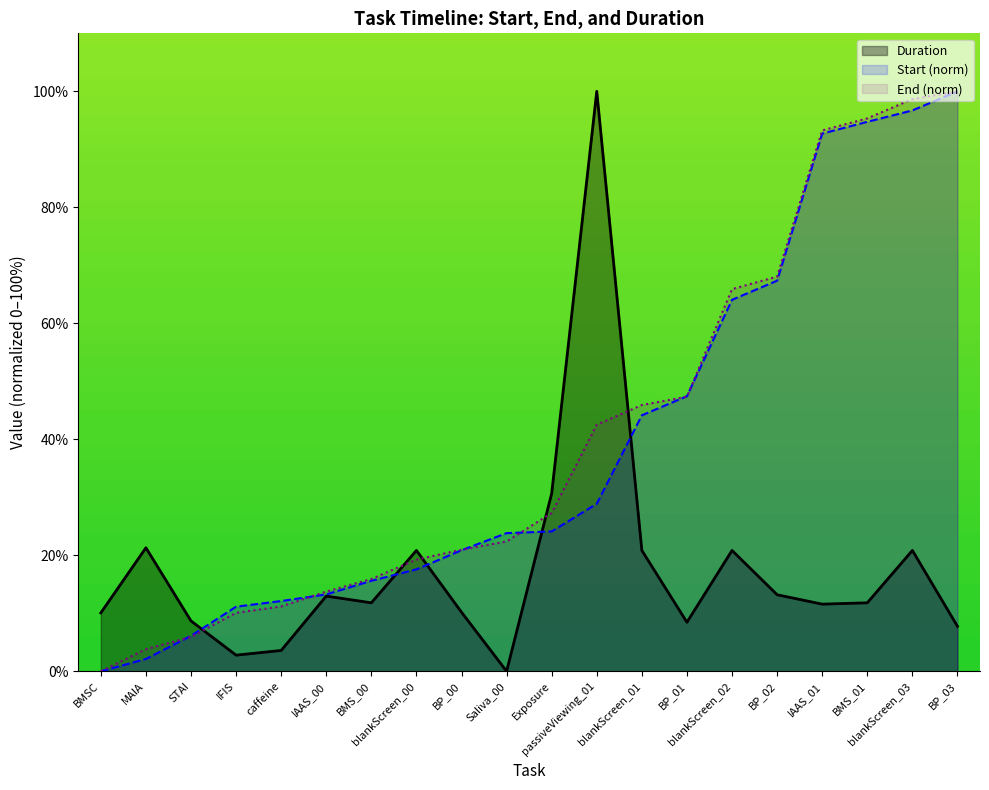

Is it true that Duration equals 6.9 at IAAS_00?

False